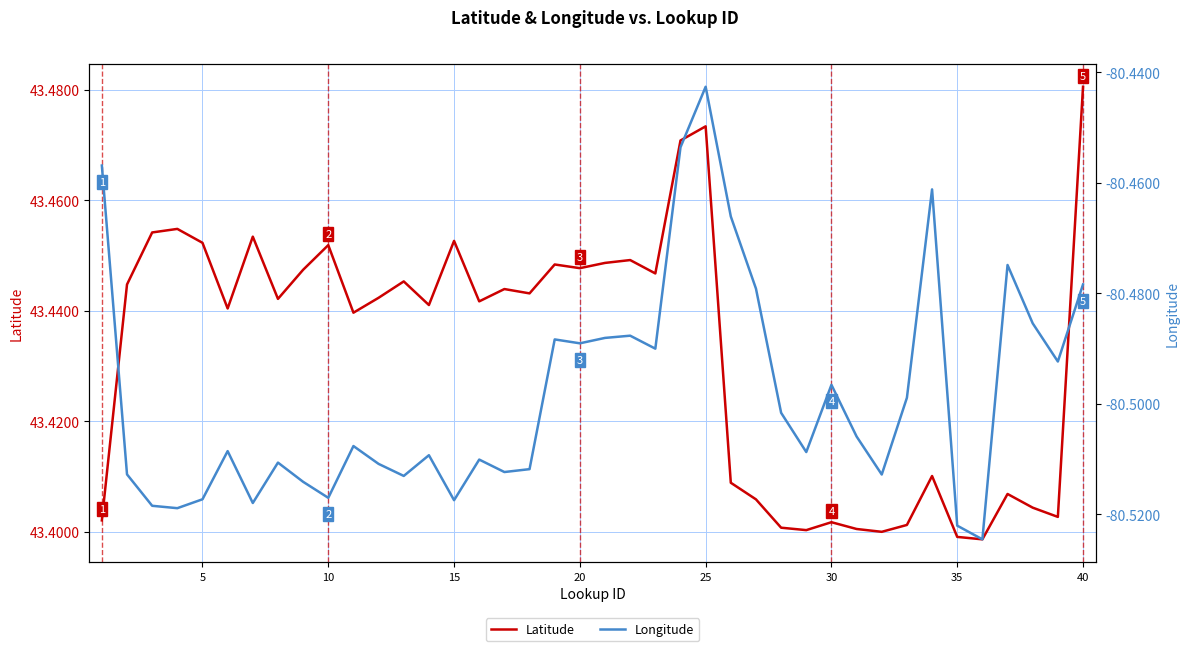

True or false: Latitude has a value of 75.1 at 15.

False